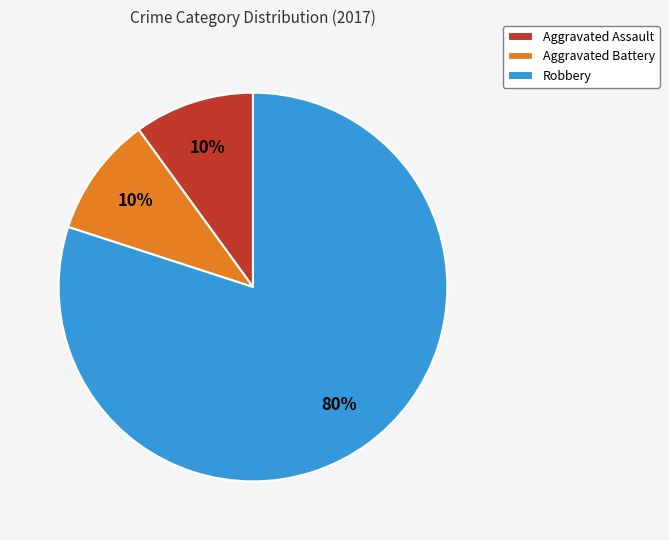

To the nearest percent, what is the combined percentage of Aggravated Battery and Robbery?

90%